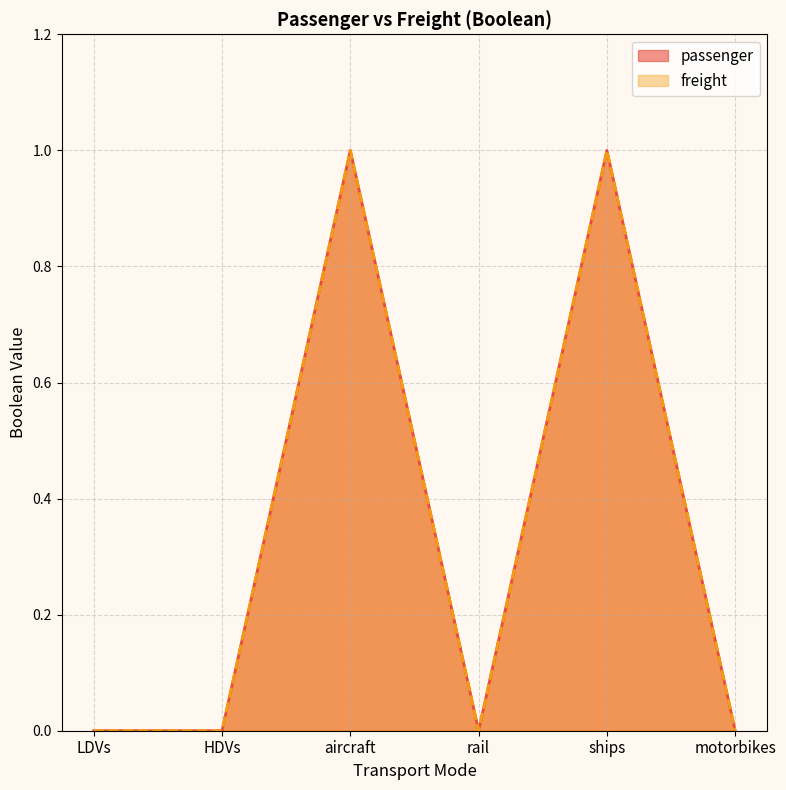

What is the sum of all freight values?

2